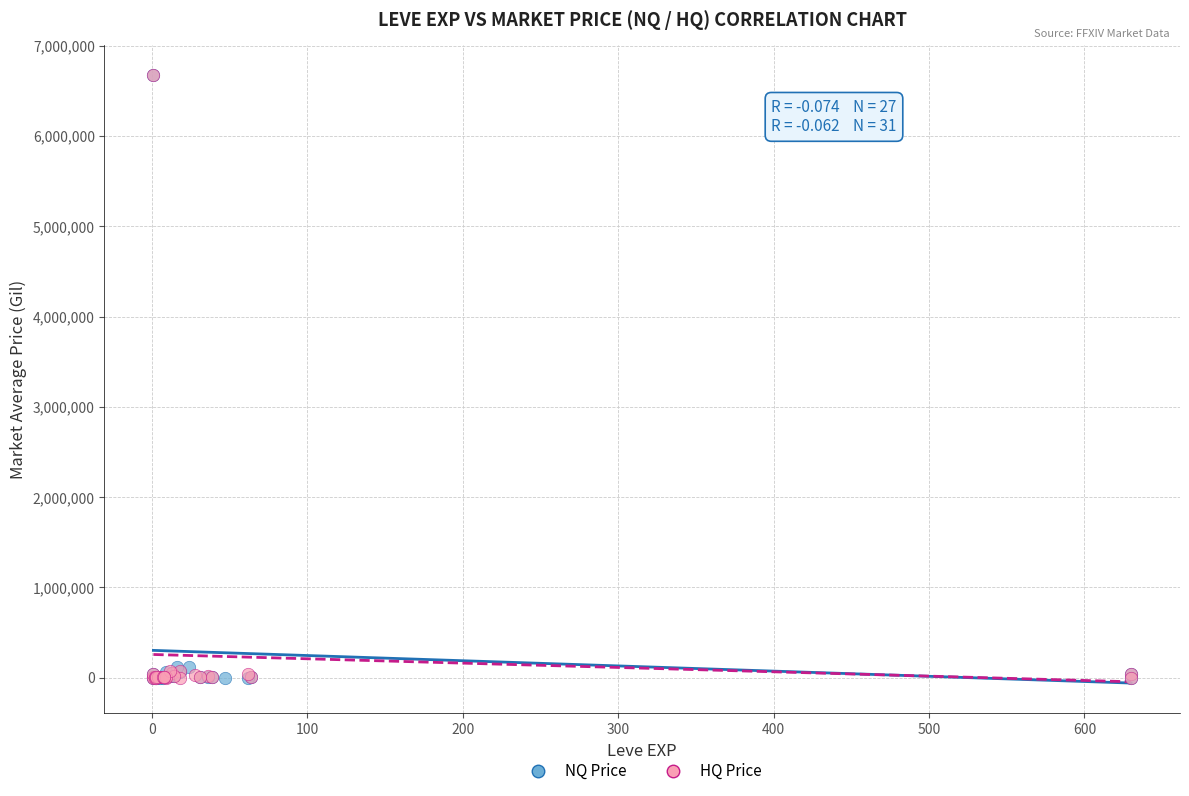

What are all the series names shown in the legend?

NQ Price, HQ Price